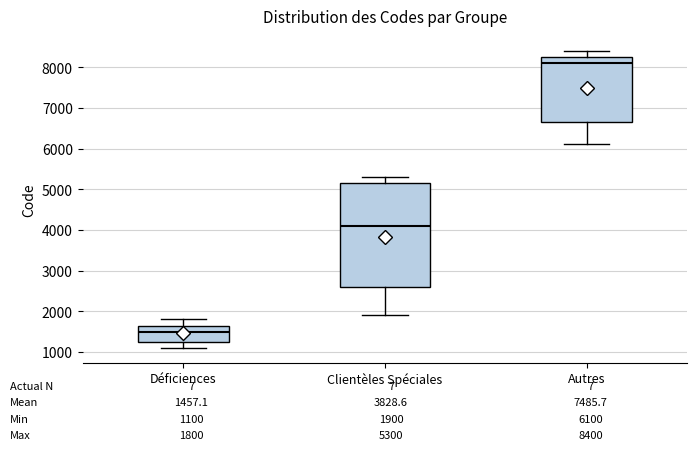

Which box is the tallest, from its lower edge to its upper edge?

Clientèles Spéciales